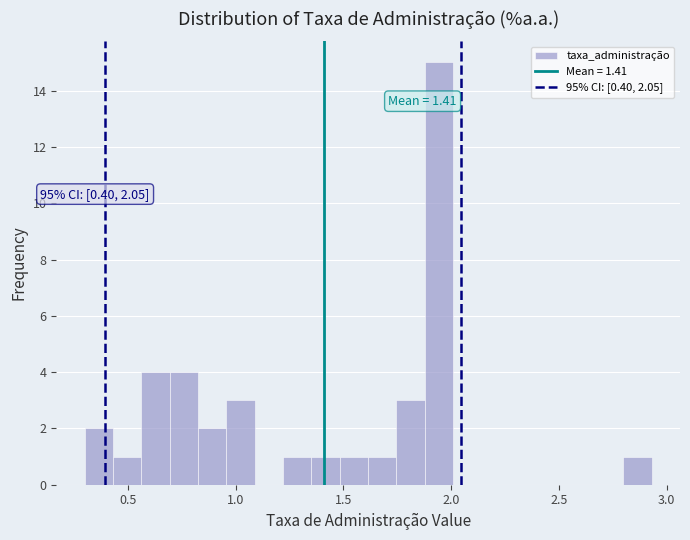

Around what value on the x-axis is the tallest bar? Give the approximate position of its centre, as read against the axis.

1.95